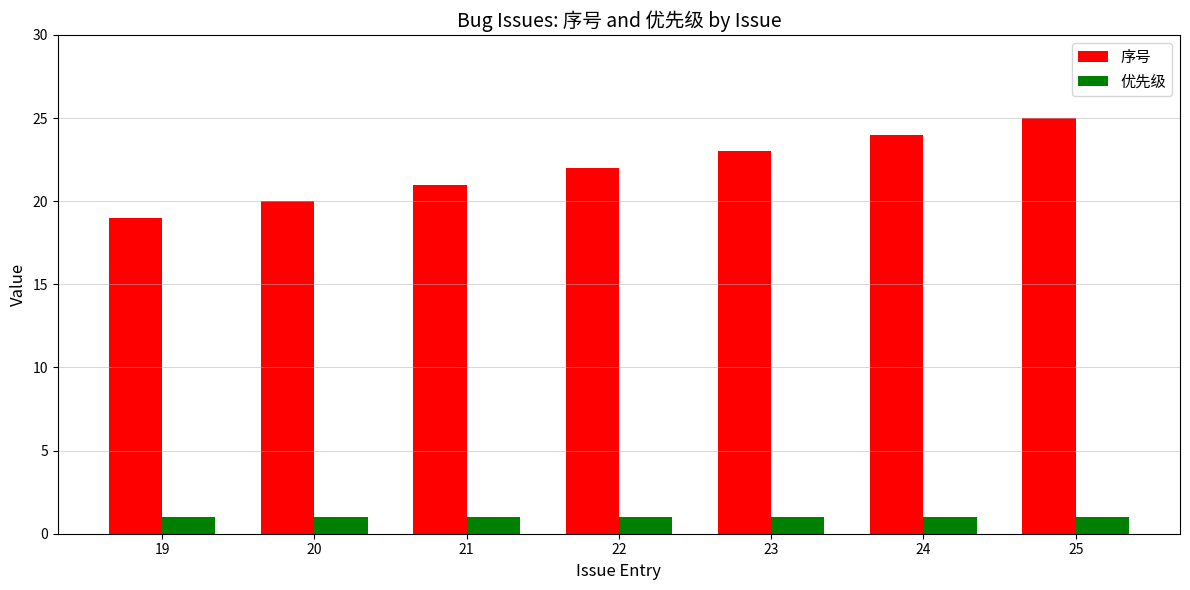

What is the sum of the 序号 values at 24 and 19?

43